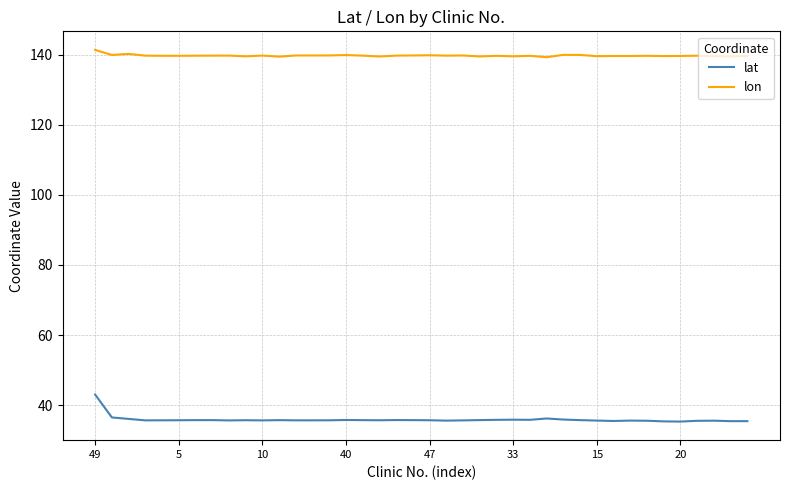

What is the lowest value of the lon series?

139.3